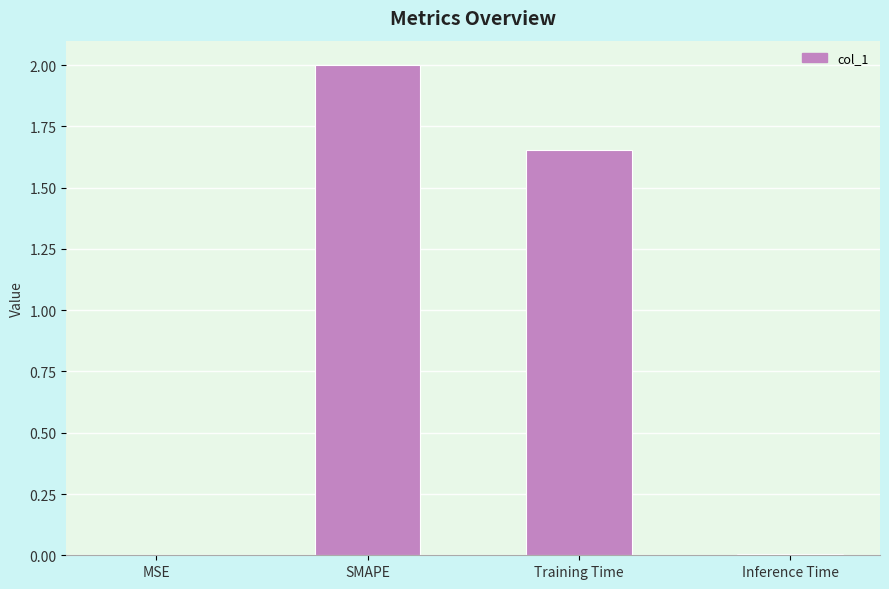

Are the bars horizontal?

No